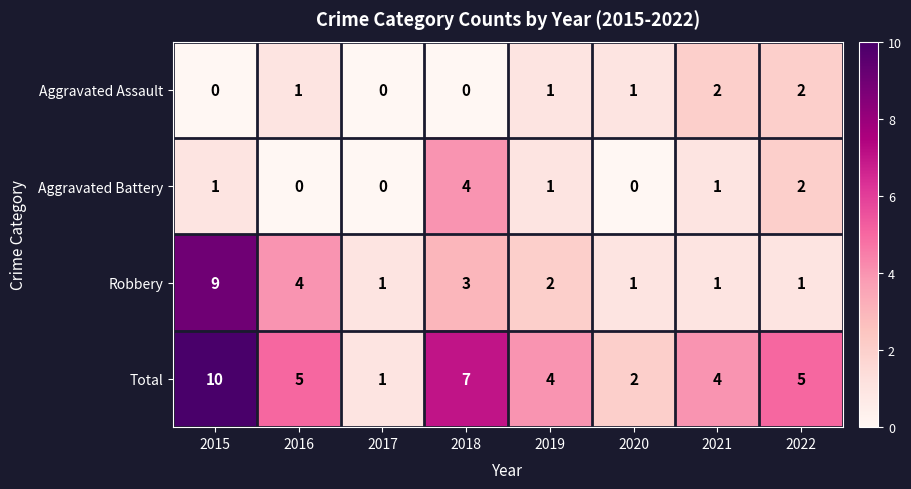

Which series changed the most between 2015 and 2019?

Robbery